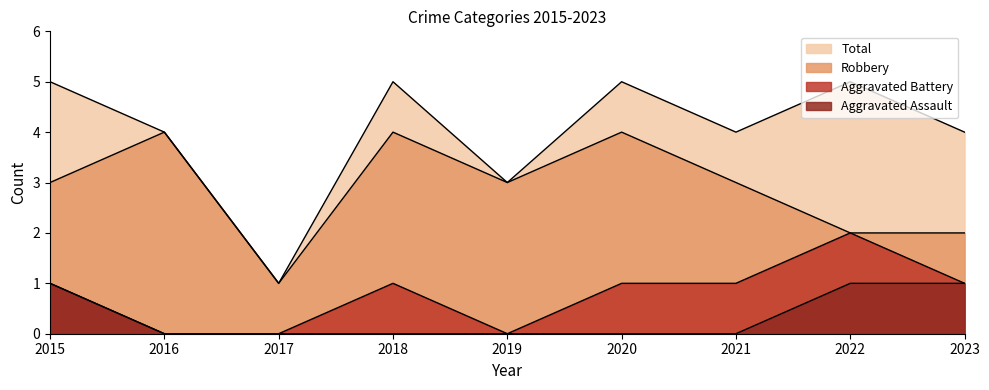

What is the difference between the second highest and second lowest values in the Aggravated Battery series?

1